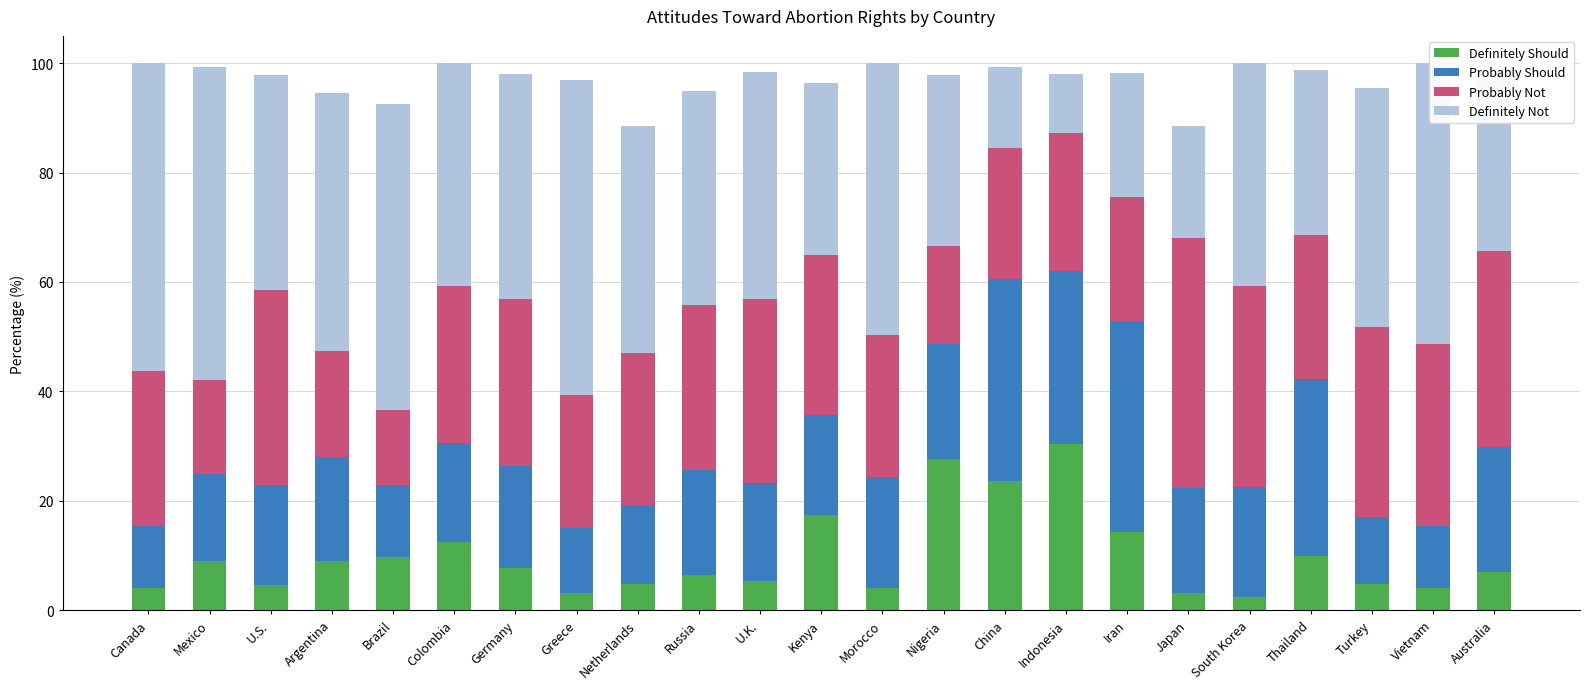

What is the total value across all series at U.S.?

97.8